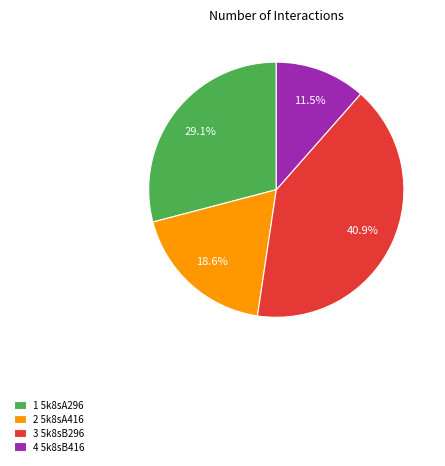

Is there any slice that represents more than half of the pie?

No